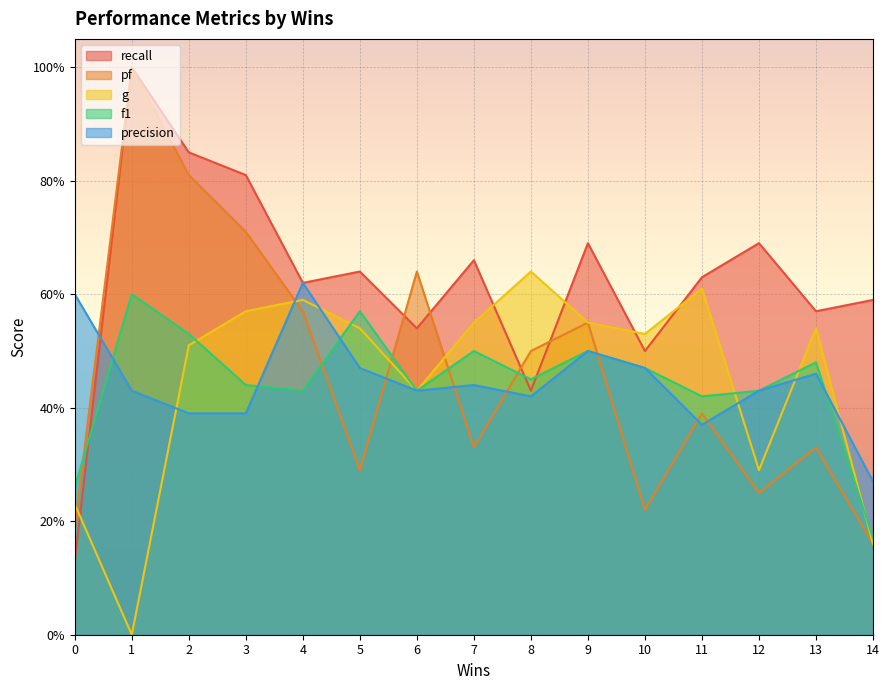

What is the sum of the pf values at 5 and 6?

0.9